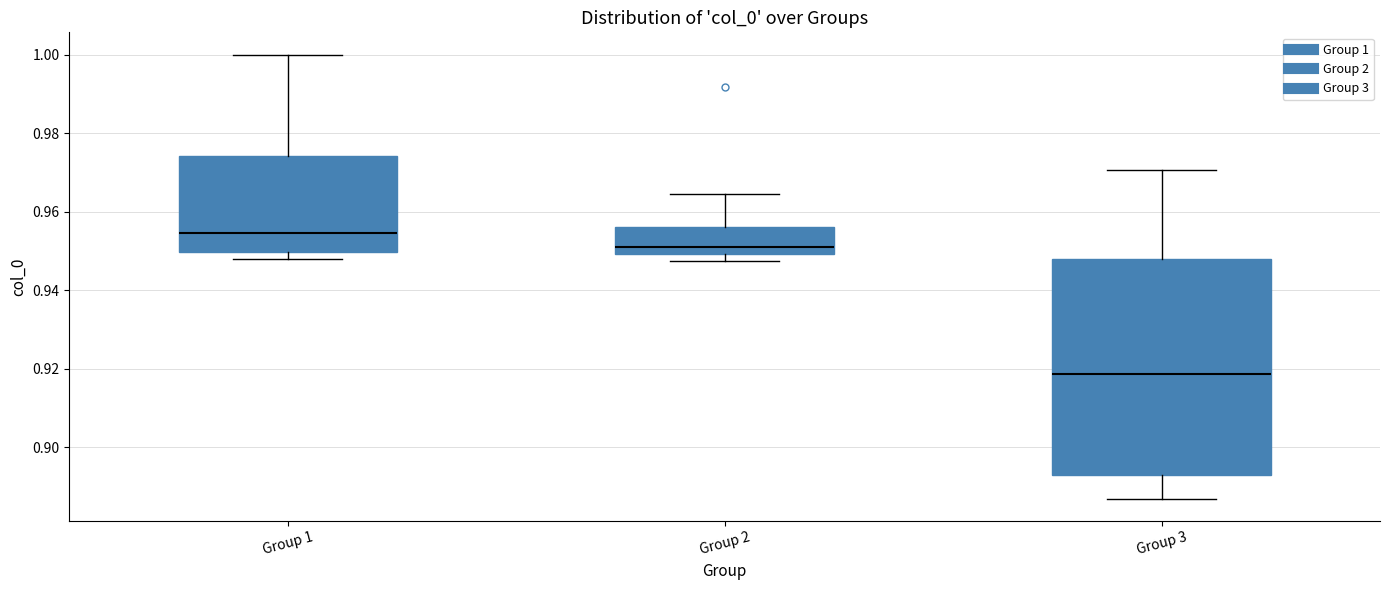

Which box's median line is the lowest?

Group 3